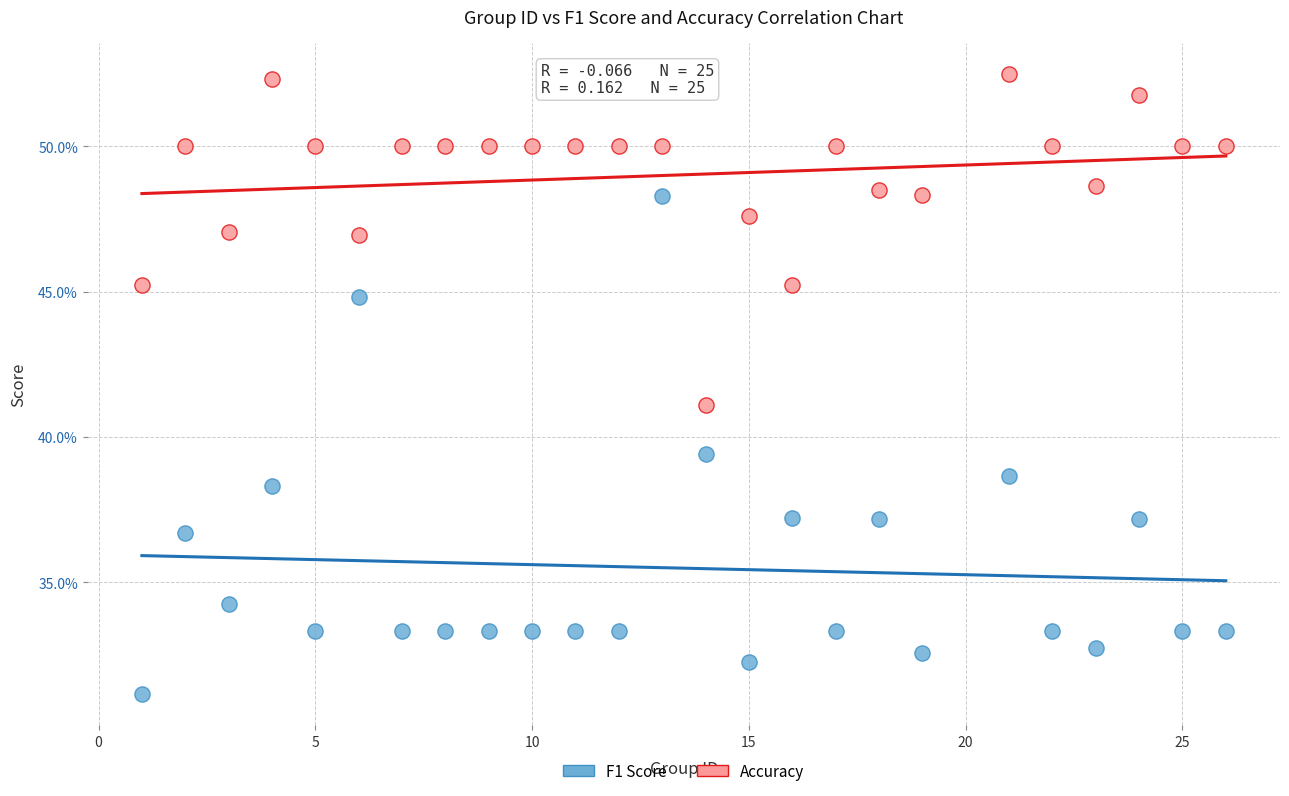

What are all the series names shown in the legend?

F1 Score, Accuracy